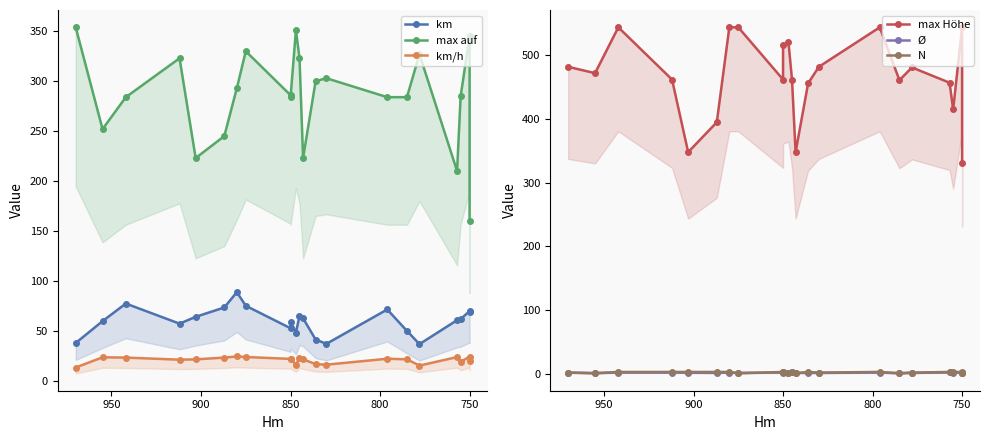

What is the minimum value shown in the chart?

1.0